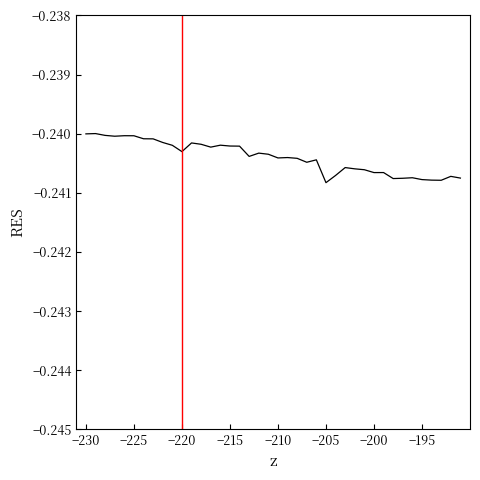

At which label is the value closest to 0?

−230